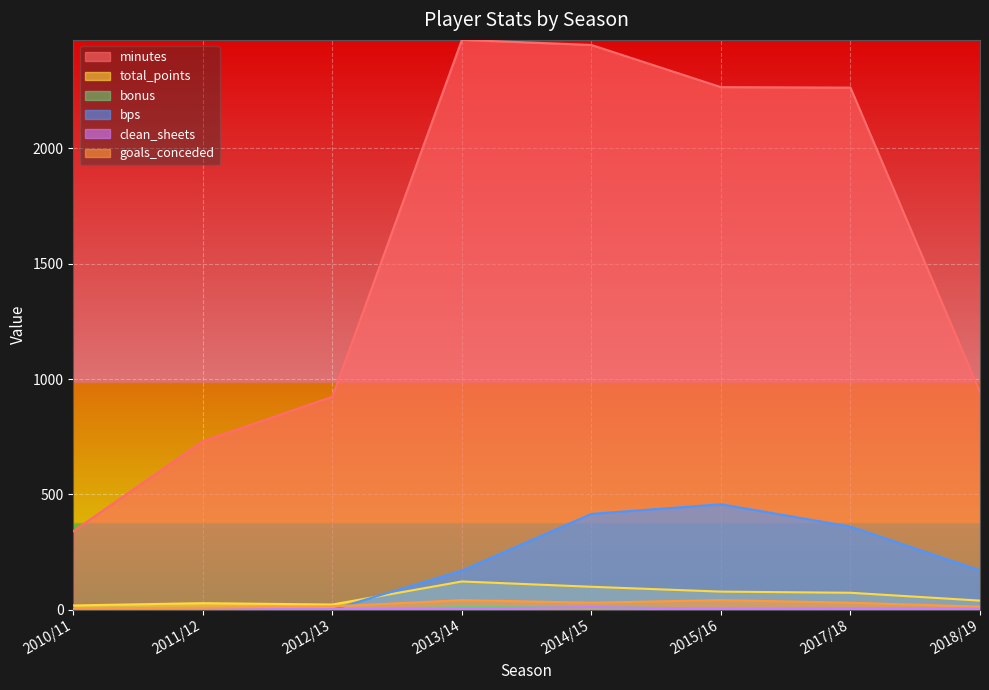

In minutes, how many points are higher than both neighbors (excluding endpoints)?

1